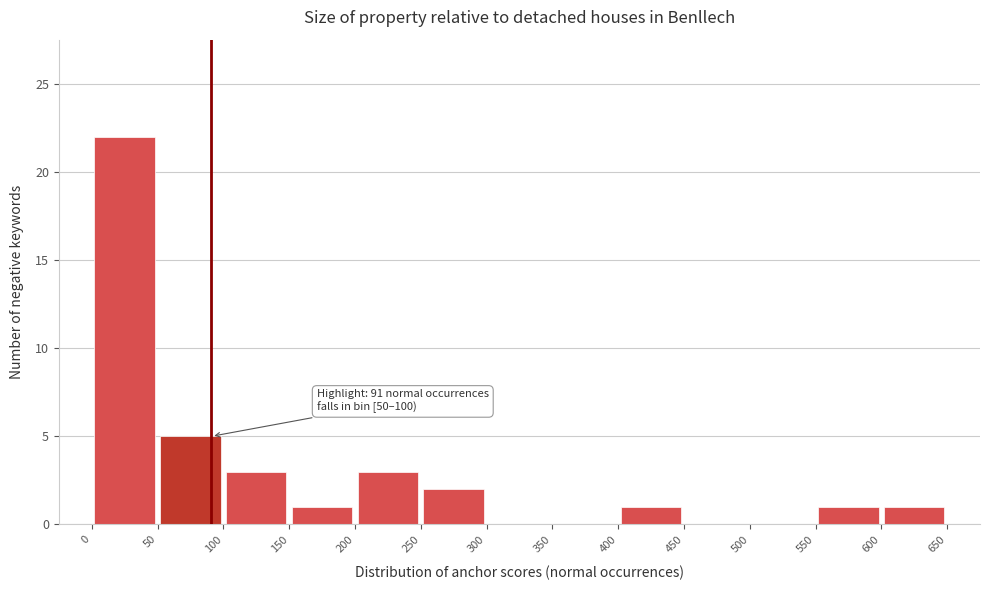

Over which range of the x-axis is the bar tallest?

0 to 50